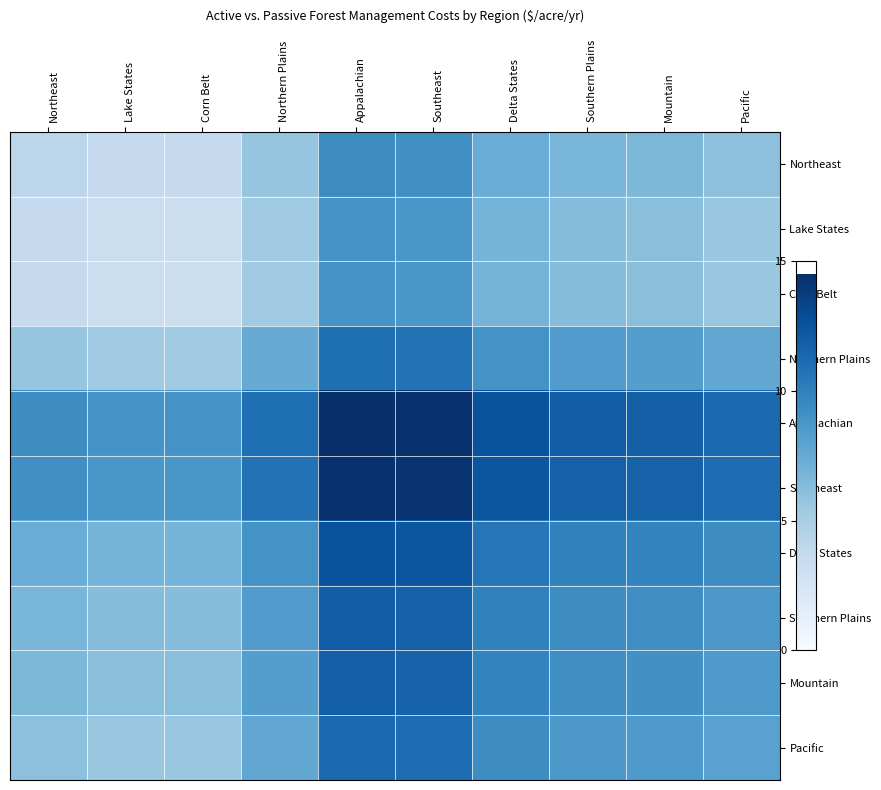

Reading left to right, extract all data points from this chart.

Northeast: Northeast=4.1	Lake States=3.6	Corn Belt=3.6	Northern Plains=5.8	Appalachian=9.3	Southeast=9.1	Delta States=7.3	Southern Plains=6.7	Mountain=6.6	Pacific=6.0
Lake States: Northeast=3.6	Lake States=3.2	Corn Belt=3.2	Northern Plains=5.3	Appalachian=8.8	Southeast=8.7	Delta States=6.9	Southern Plains=6.2	Mountain=6.2	Pacific=5.6
Corn Belt: Northeast=3.6	Lake States=3.2	Corn Belt=3.2	Northern Plains=5.3	Appalachian=8.8	Southeast=8.7	Delta States=6.9	Southern Plains=6.2	Mountain=6.2	Pacific=5.6
Northern Plains: Northeast=5.8	Lake States=5.3	Corn Belt=5.3	Northern Plains=7.4	Appalachian=10.9	Southeast=10.8	Delta States=9.0	Southern Plains=8.4	Mountain=8.2	Pacific=7.7
Appalachian: Northeast=9.3	Lake States=8.8	Corn Belt=8.8	Northern Plains=10.9	Appalachian=14.5	Southeast=14.3	Delta States=12.6	Southern Plains=11.9	Mountain=11.8	Pacific=11.2
Southeast: Northeast=9.1	Lake States=8.7	Corn Belt=8.7	Northern Plains=10.8	Appalachian=14.3	Southeast=14.2	Delta States=12.4	Southern Plains=11.8	Mountain=11.6	Pacific=11.1
Delta States: Northeast=7.3	Lake States=6.9	Corn Belt=6.9	Northern Plains=9.0	Appalachian=12.6	Southeast=12.4	Delta States=10.6	Southern Plains=9.9	Mountain=9.8	Pacific=9.3
Southern Plains: Northeast=6.7	Lake States=6.2	Corn Belt=6.2	Northern Plains=8.4	Appalachian=11.9	Southeast=11.8	Delta States=9.9	Southern Plains=9.3	Mountain=9.2	Pacific=8.7
Mountain: Northeast=6.6	Lake States=6.2	Corn Belt=6.2	Northern Plains=8.2	Appalachian=11.8	Southeast=11.6	Delta States=9.8	Southern Plains=9.2	Mountain=9.1	Pacific=8.6
Pacific: Northeast=6.0	Lake States=5.6	Corn Belt=5.6	Northern Plains=7.7	Appalachian=11.2	Southeast=11.1	Delta States=9.3	Southern Plains=8.7	Mountain=8.6	Pacific=8.0